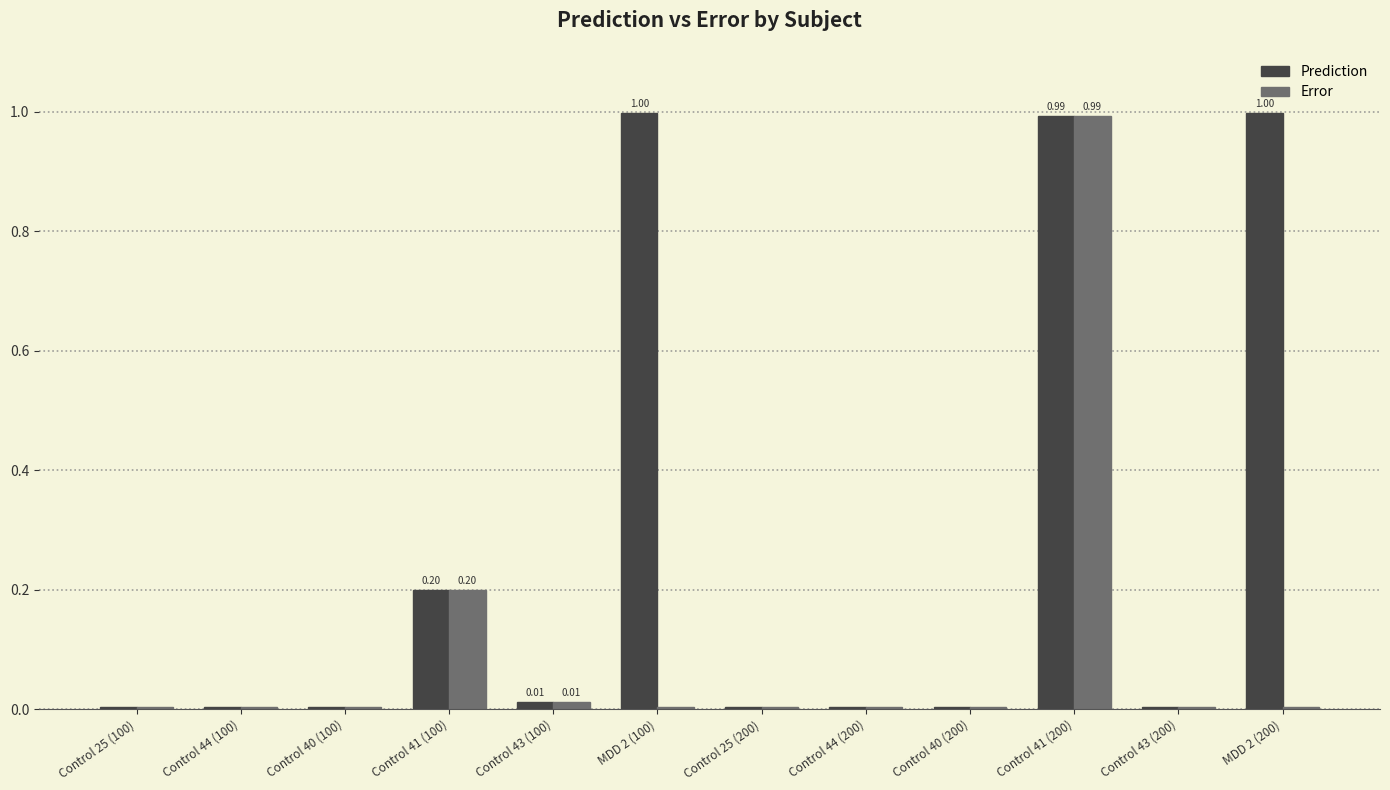

Read the Prediction value at MDD 2 (100).

1.0